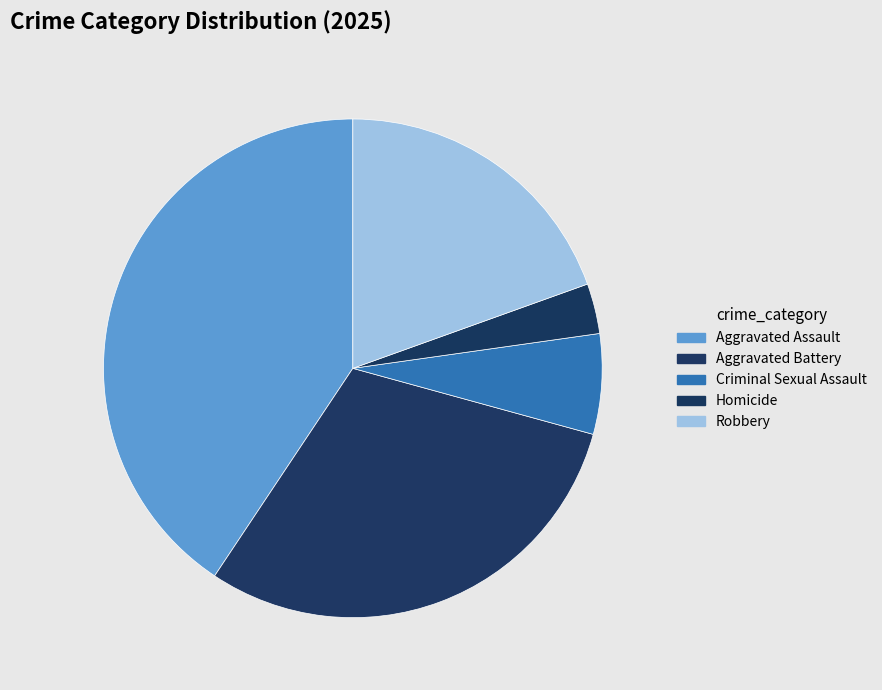

To the nearest percent, what is the average slice percentage?

20%